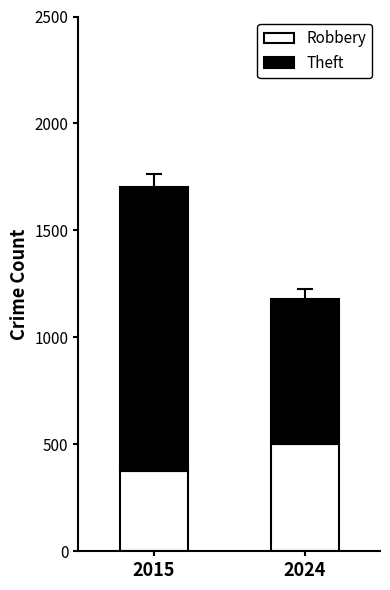

Rank the categories by Robbery value from highest to lowest.

2024, 2015